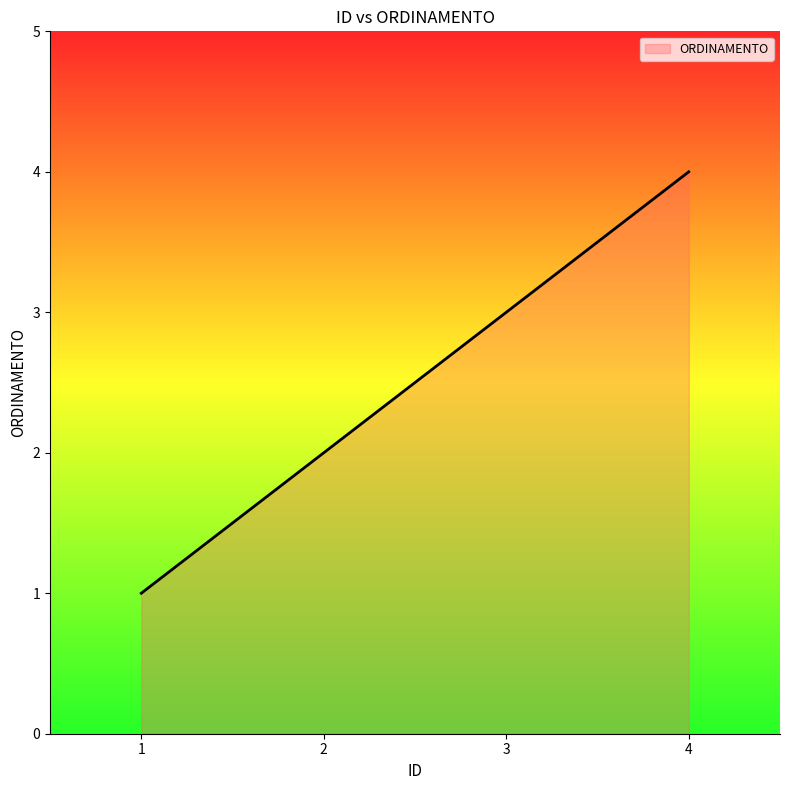

Where is the data nearest to the value 2?

2